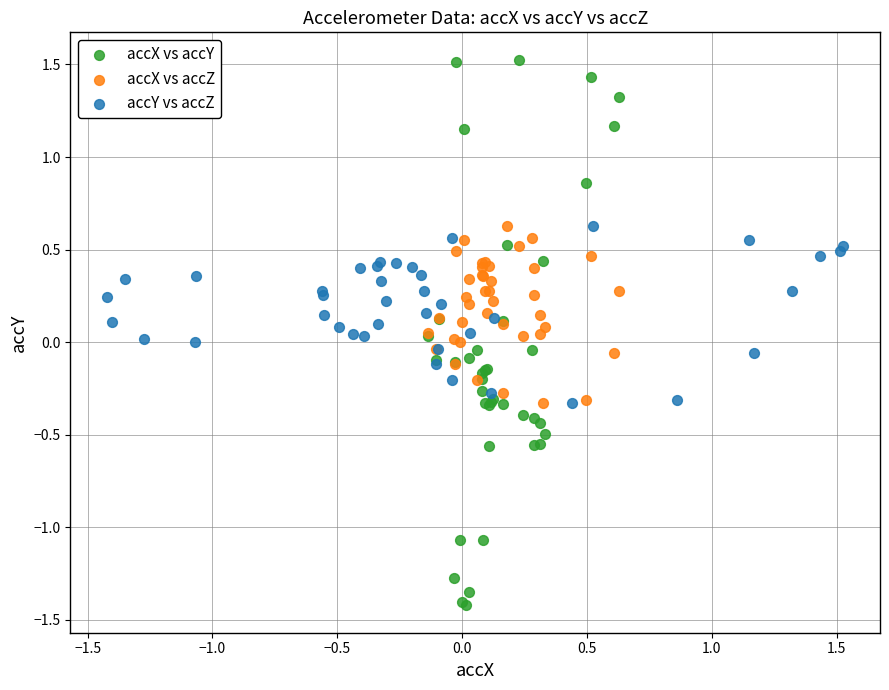

Which series contains the lowest Y value?

accX vs accY